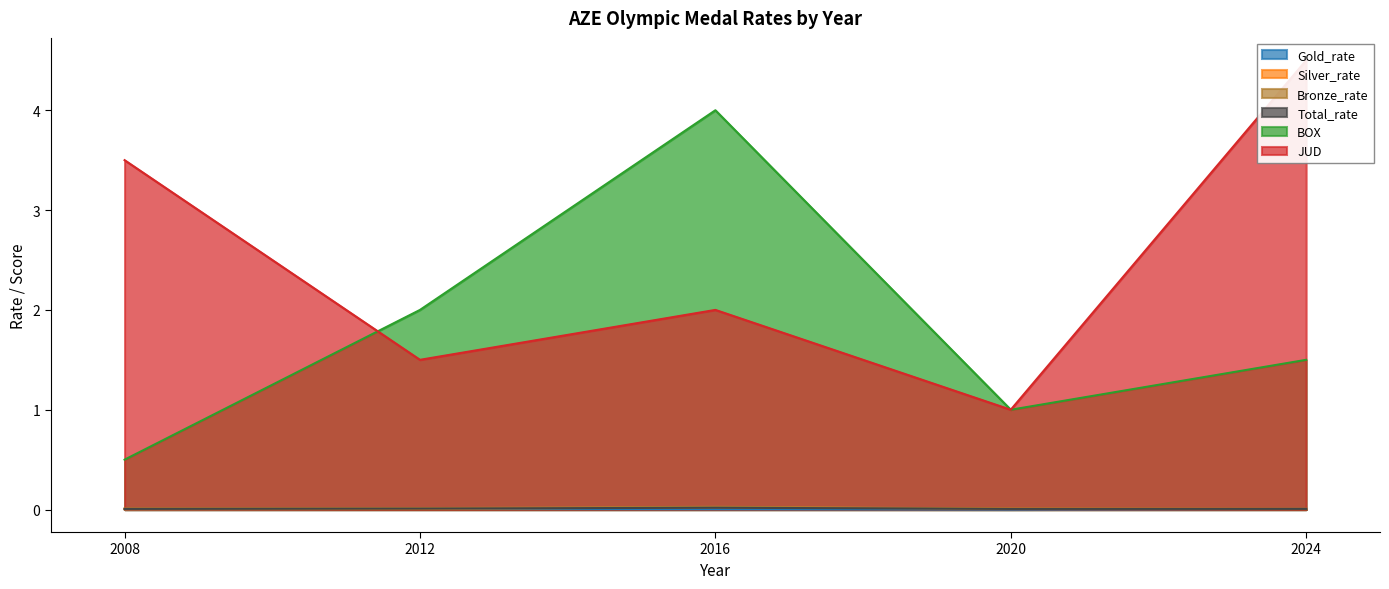

At which category does BOX reach its first local valley?

2020